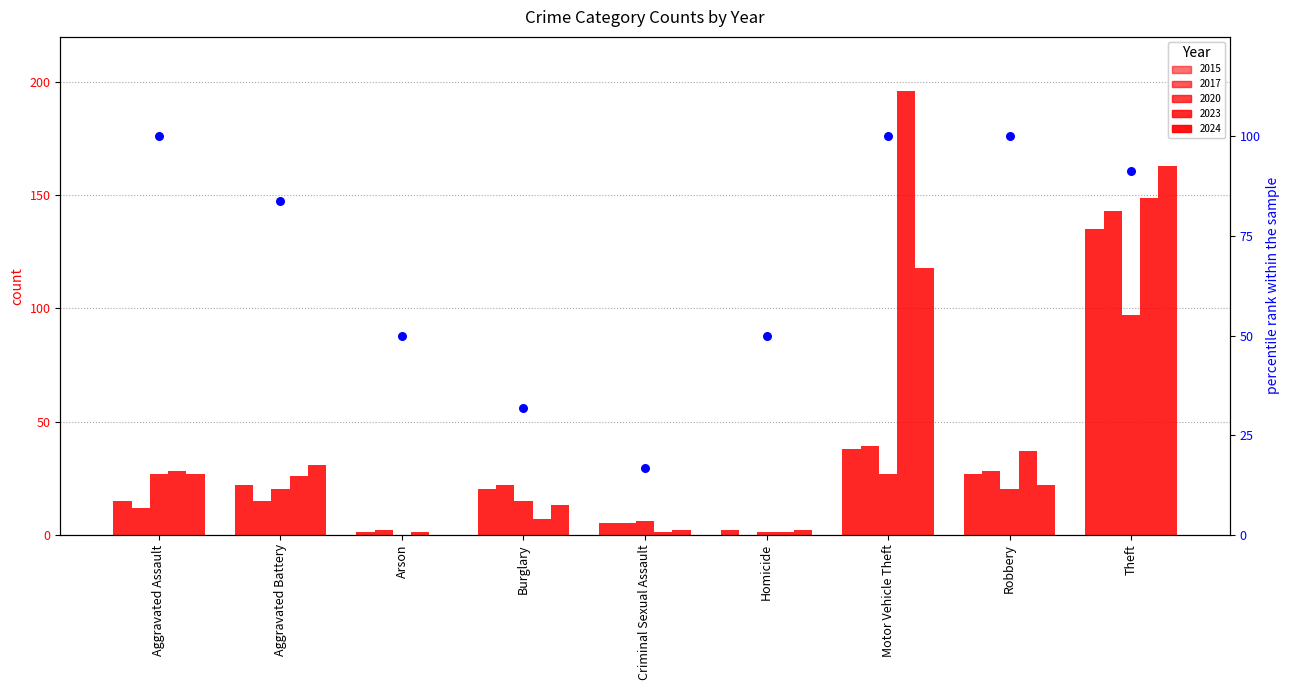

What is the change in value from Aggravated Battery to Arson?

-33.9